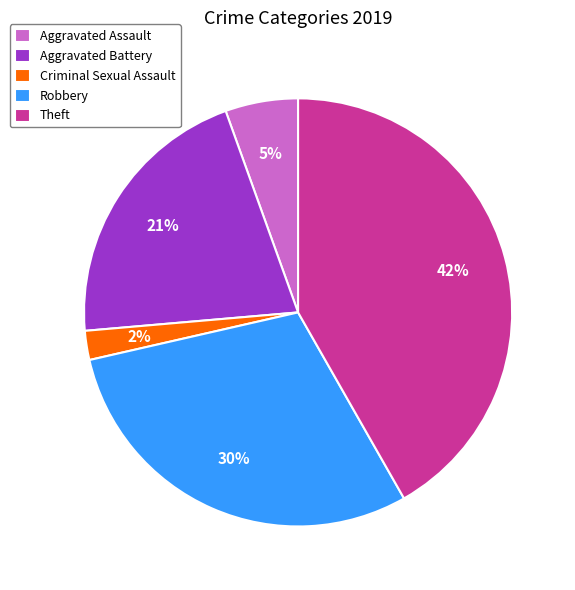

How many segments does this pie chart have?

5